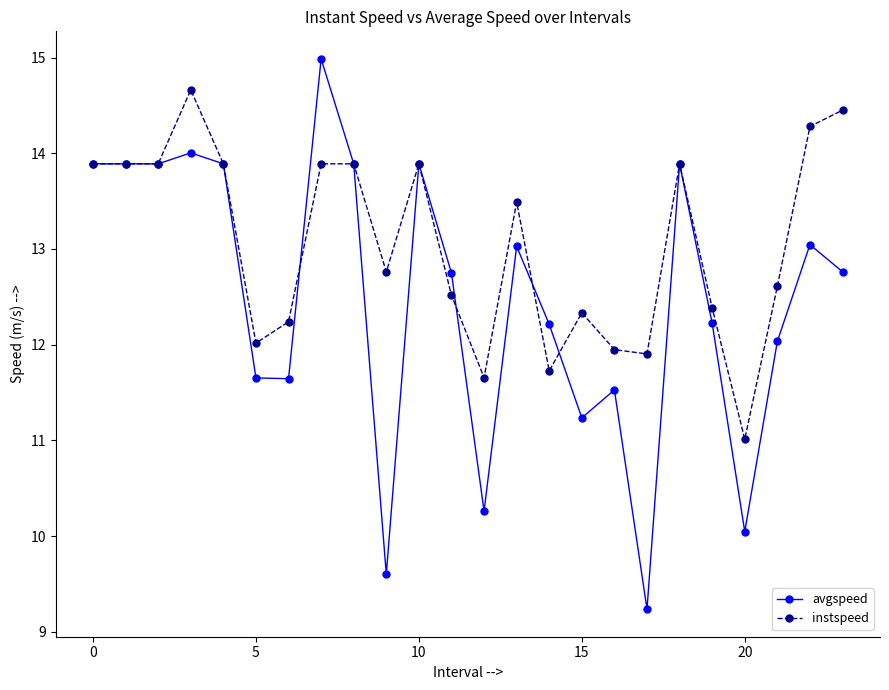

What is the value of the avgspeed point at the 2nd from the left?

13.9